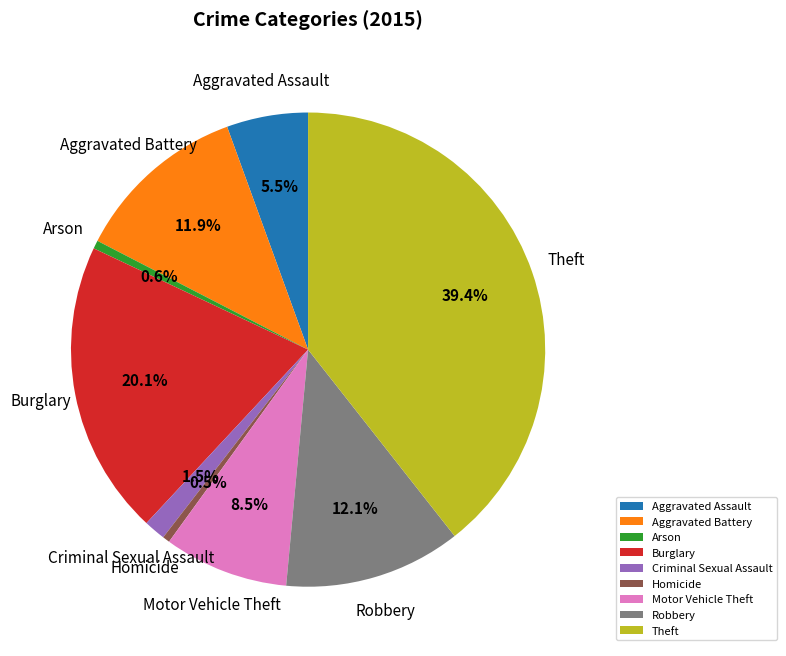

Does Aggravated Assault represent more than half of the total?

No